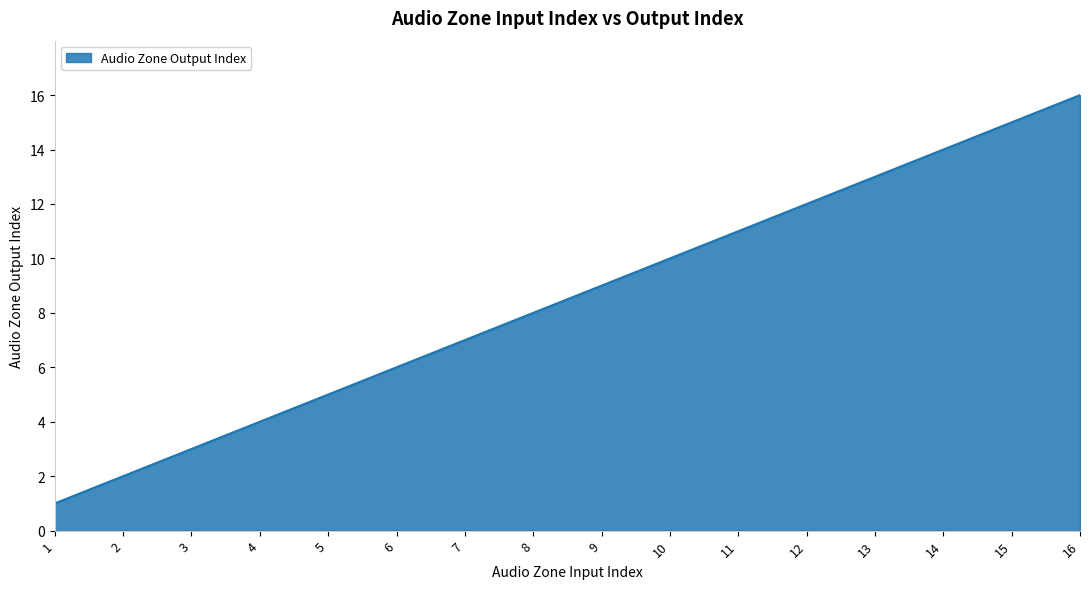

What is the difference between the maximum and minimum values?

15